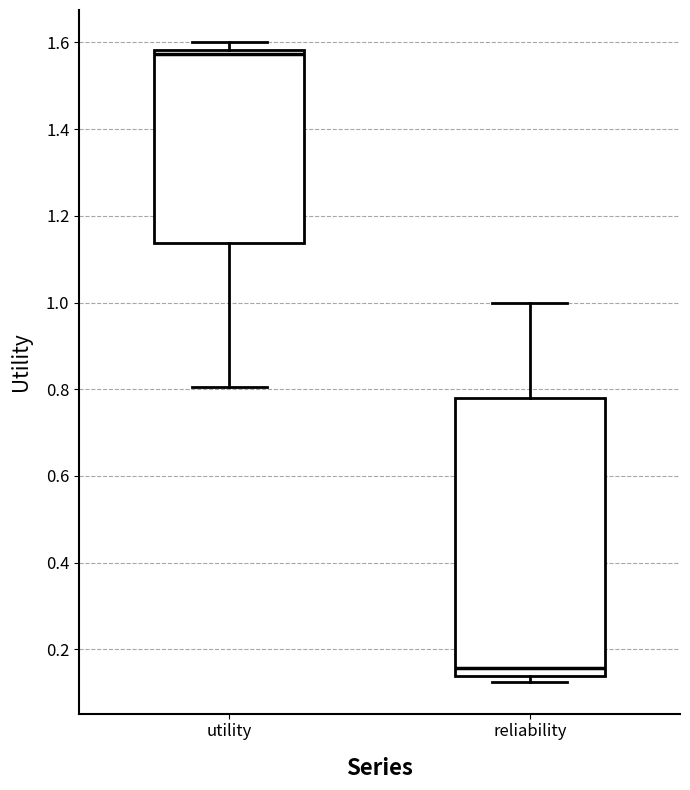

Which box has the highest median line?

utility